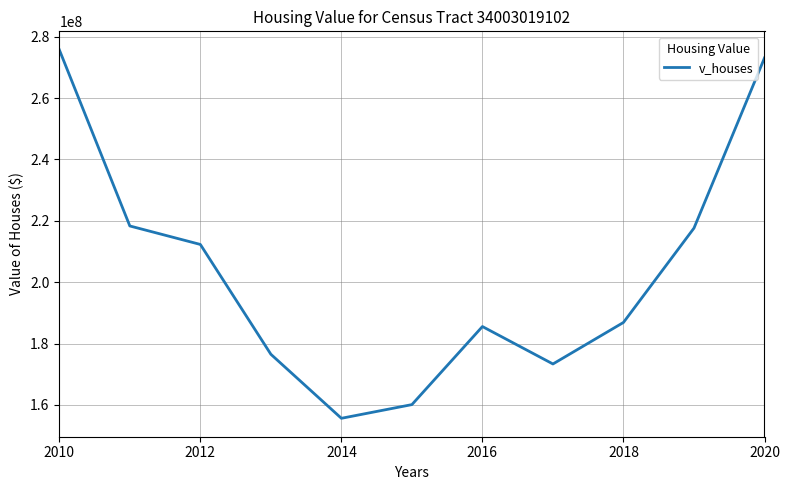

What is the smallest value displayed?

155666000